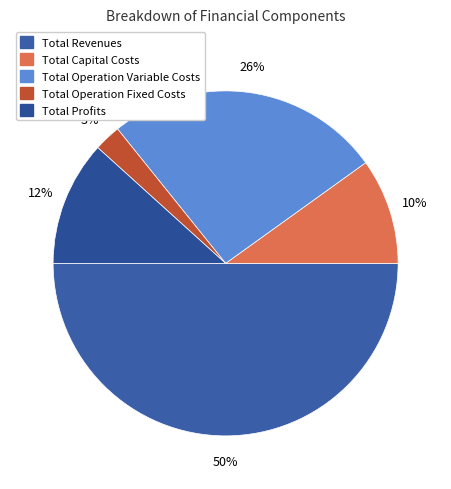

To the nearest percent, what percentage of the pie is Total Profits?

12%